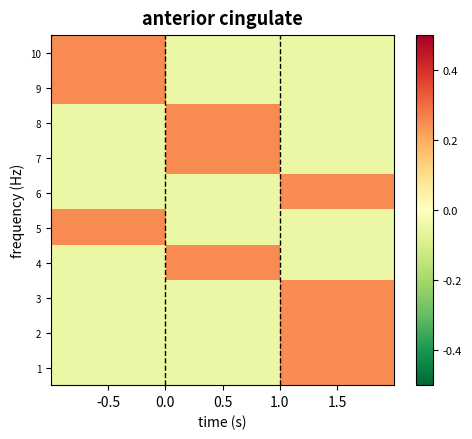

At 1.5, list the series in order from smallest to largest.

10, 9, 8, 7, 5, 4, 6, 3, 2, 1